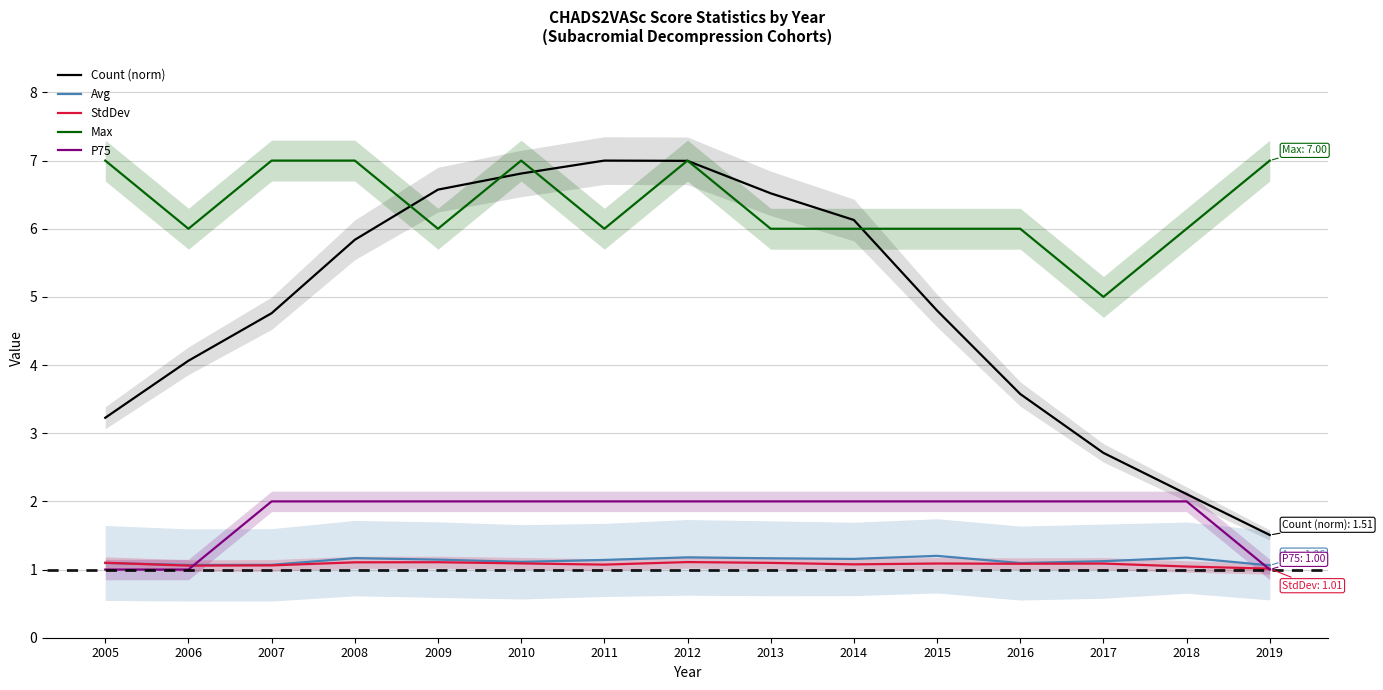

What is the sum of all P75 values?

27.0